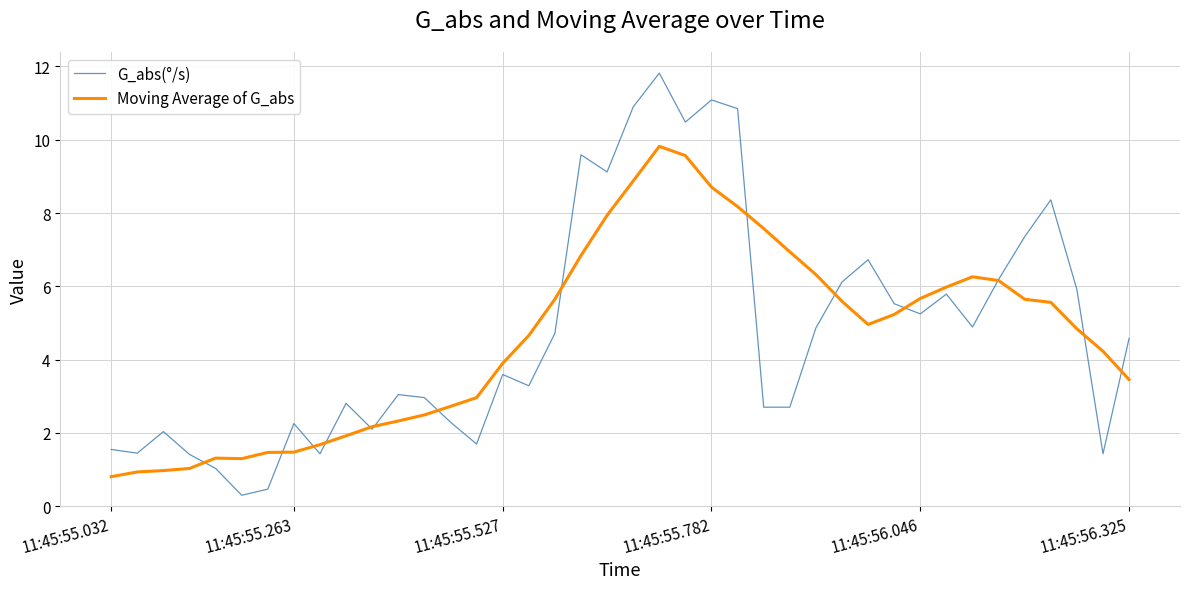

What is the highest value of the G_abs(°/s) series?

11.8